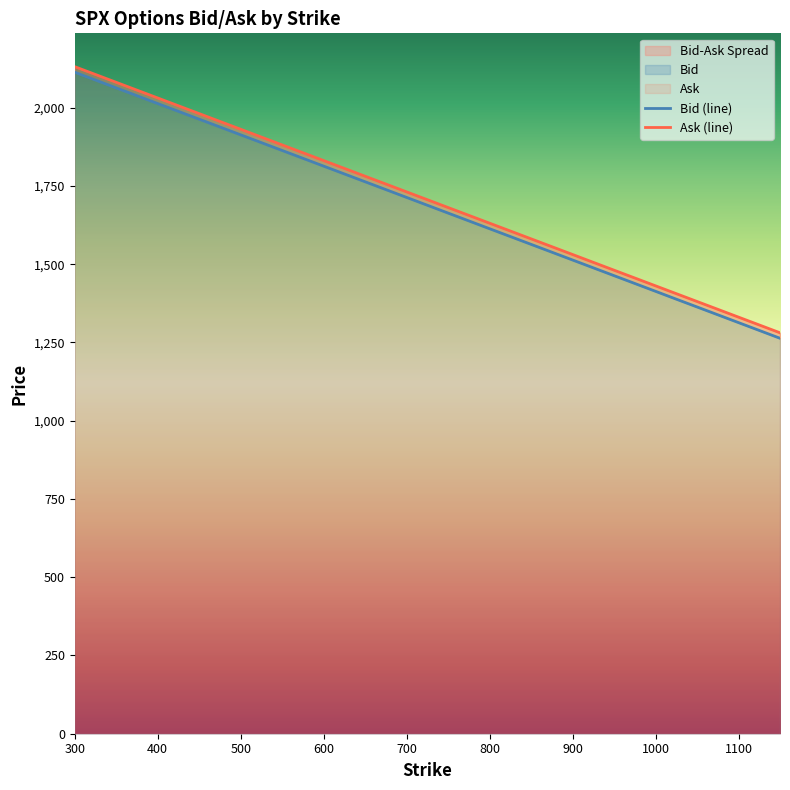

Between 750 and 700, which is larger?

700